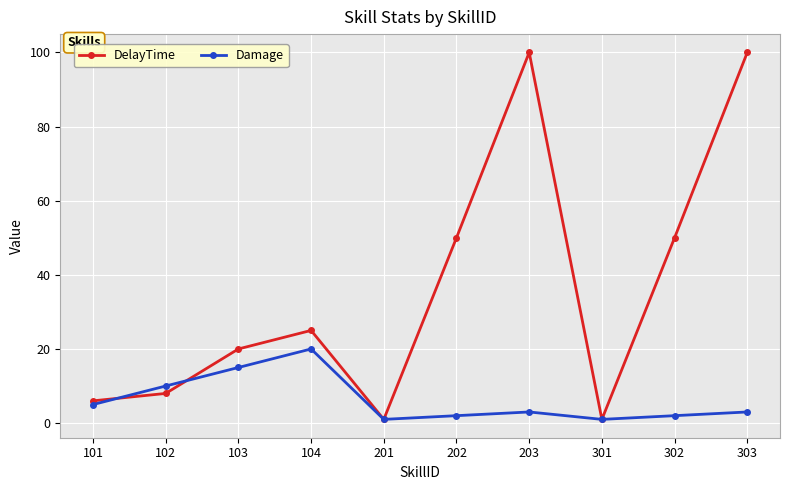

What is the minimum value for DelayTime?

1